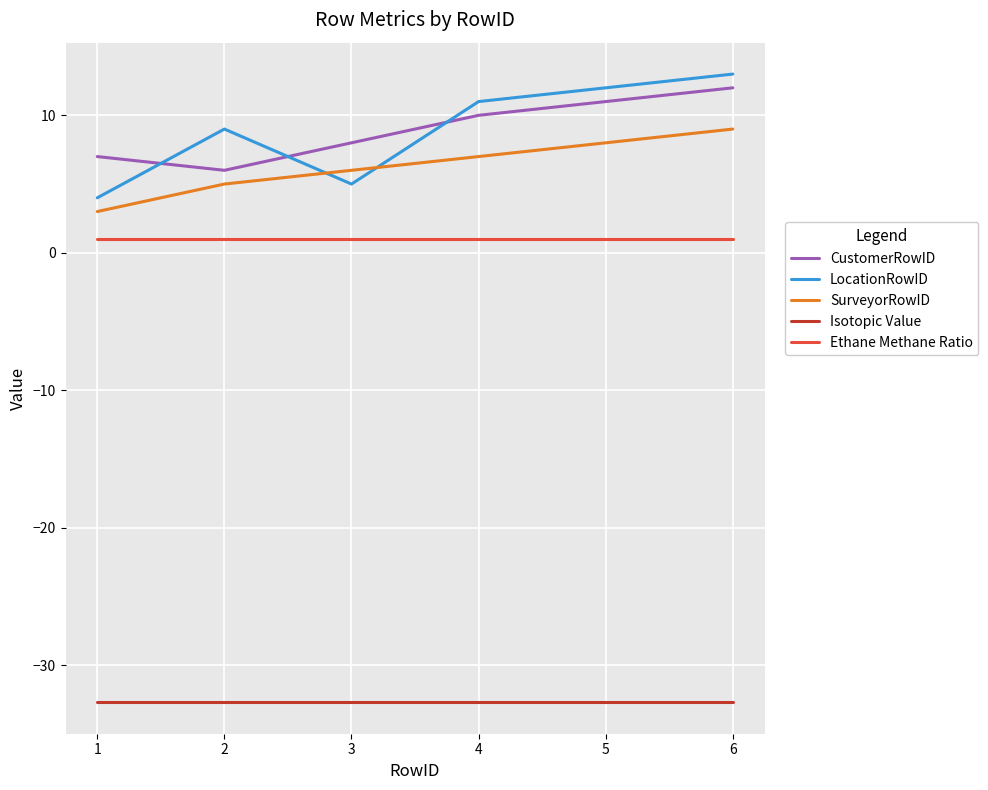

How many lines are shown in the chart?

5